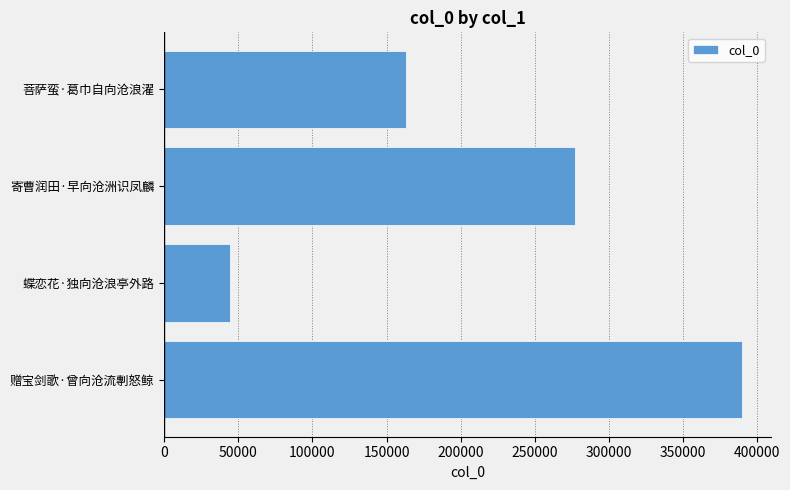

The chart shows a value of 256284 at 菩萨蛮·葛巾自向沧浪濯. True or false?

False